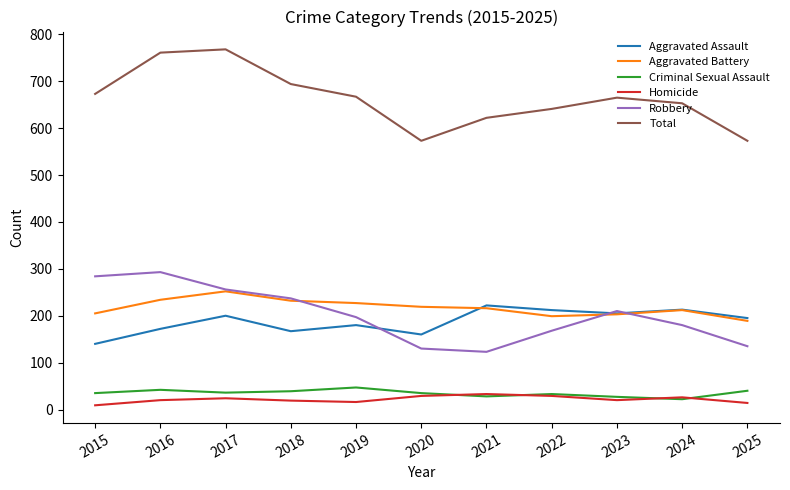

Is the value of Total at 2018 greater than the value of Aggravated Battery at 2022?

Yes